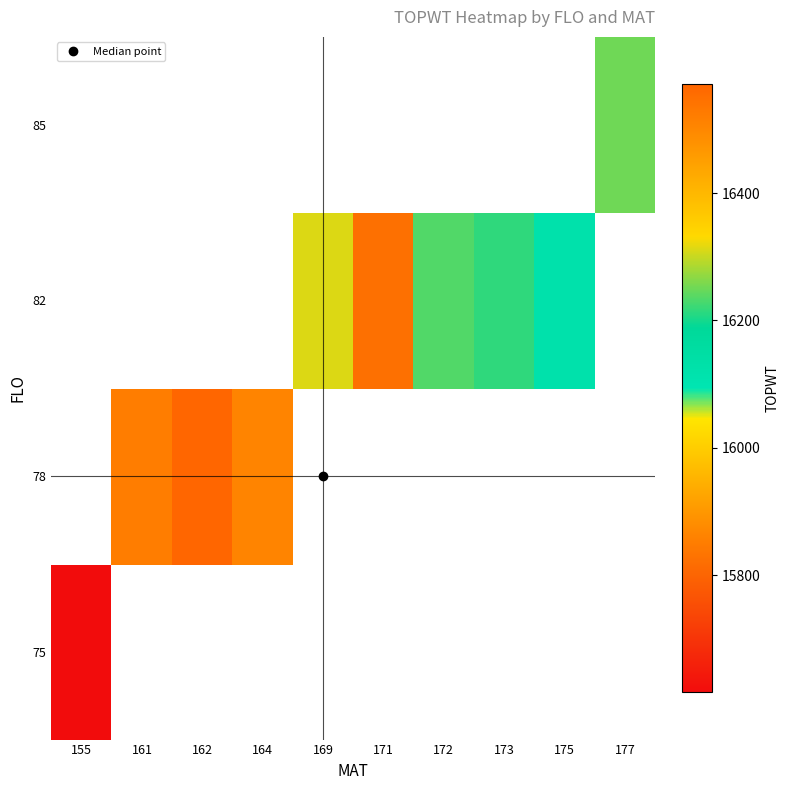

Which category has the lowest value across all series?

155